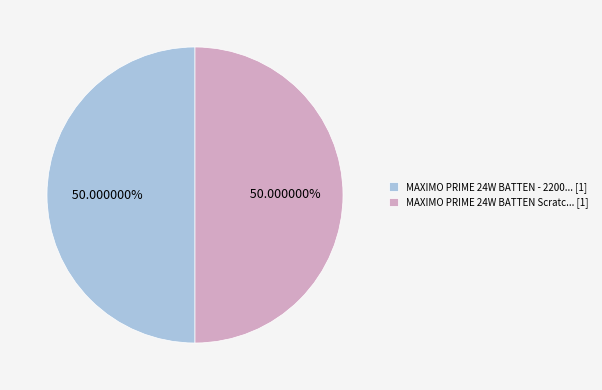

Is there any slice that represents more than half of the pie?

Yes